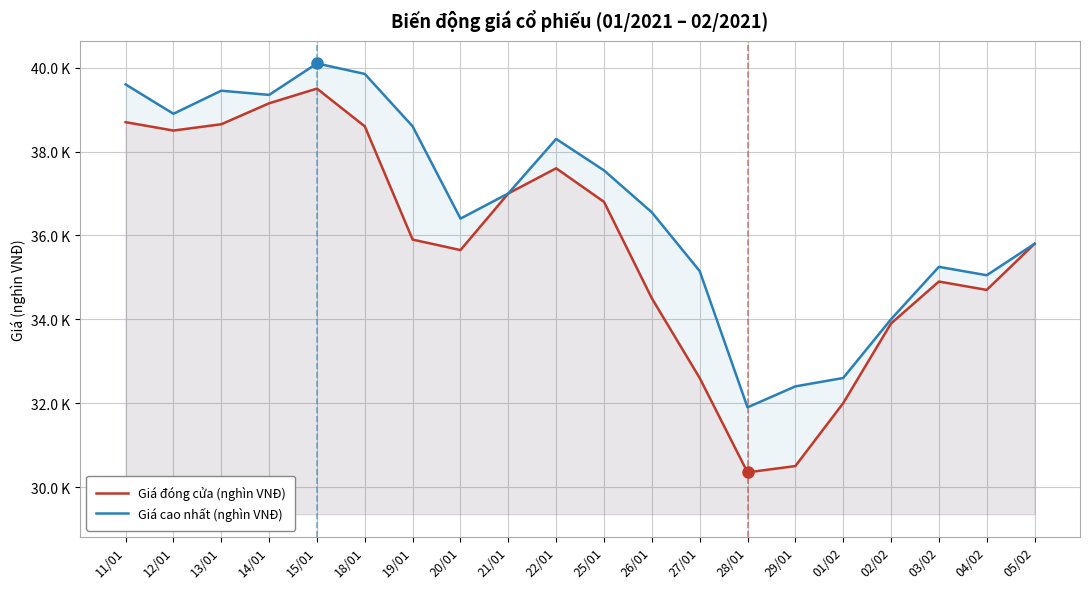

Between 29/01 and 02/02, which series saw the biggest shift?

Giá đóng cửa (nghìn VNĐ)